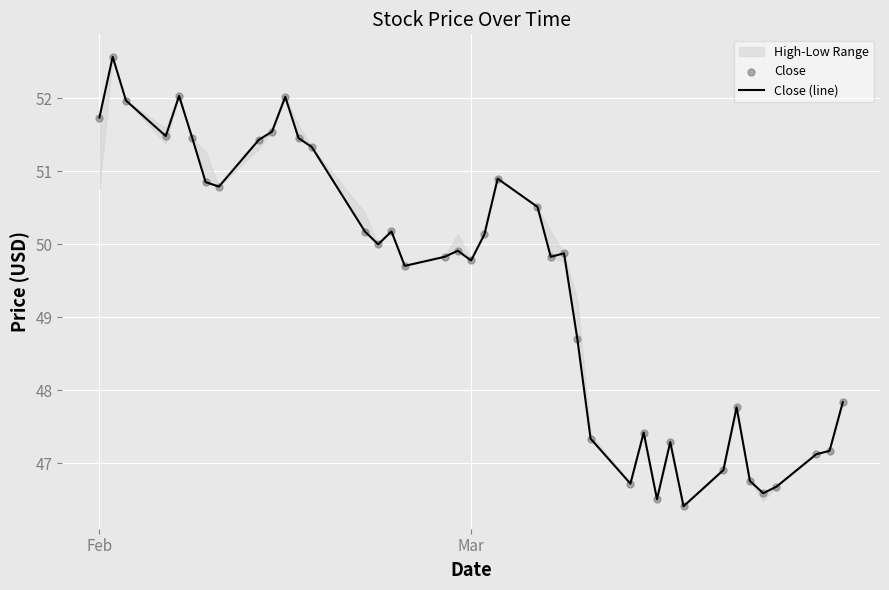

At how many categories does at least one series exceed 51?

11